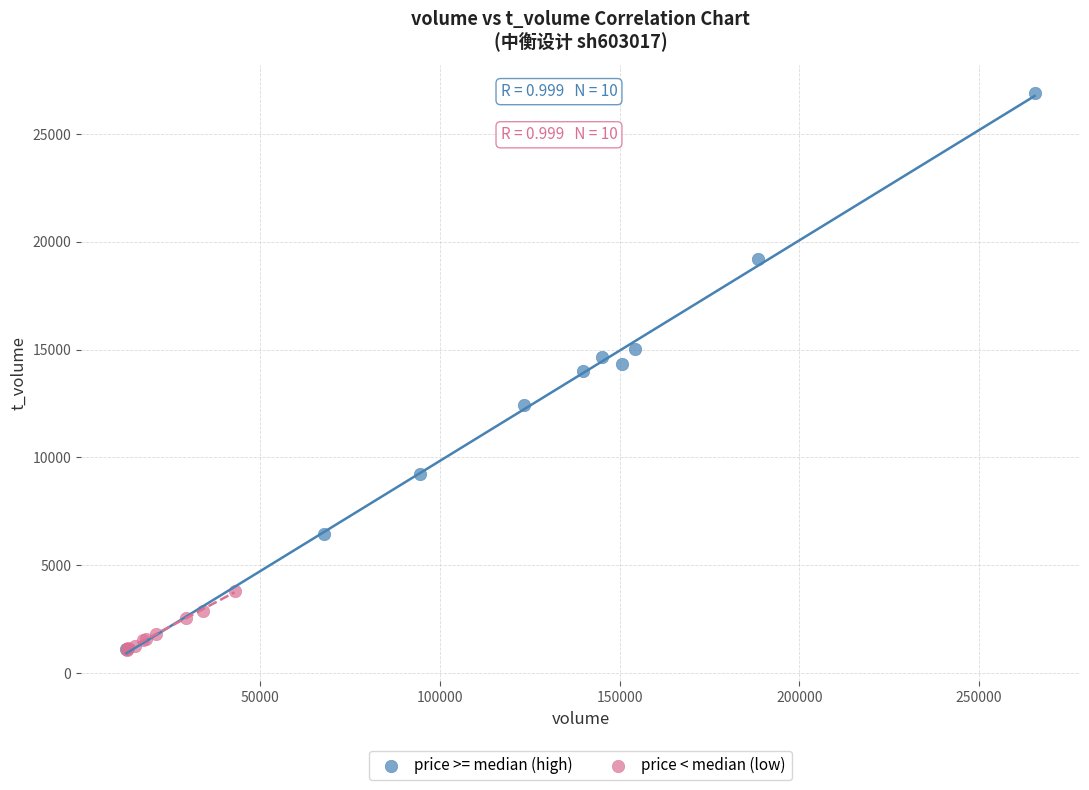

Which series has the widest spread of Y values?

price >= median (high)